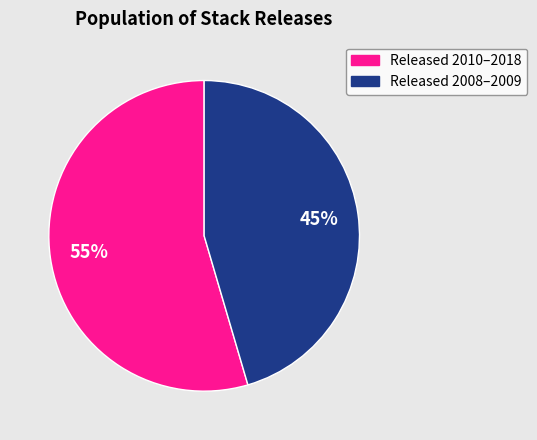

Is there a majority slice in this chart?

Yes